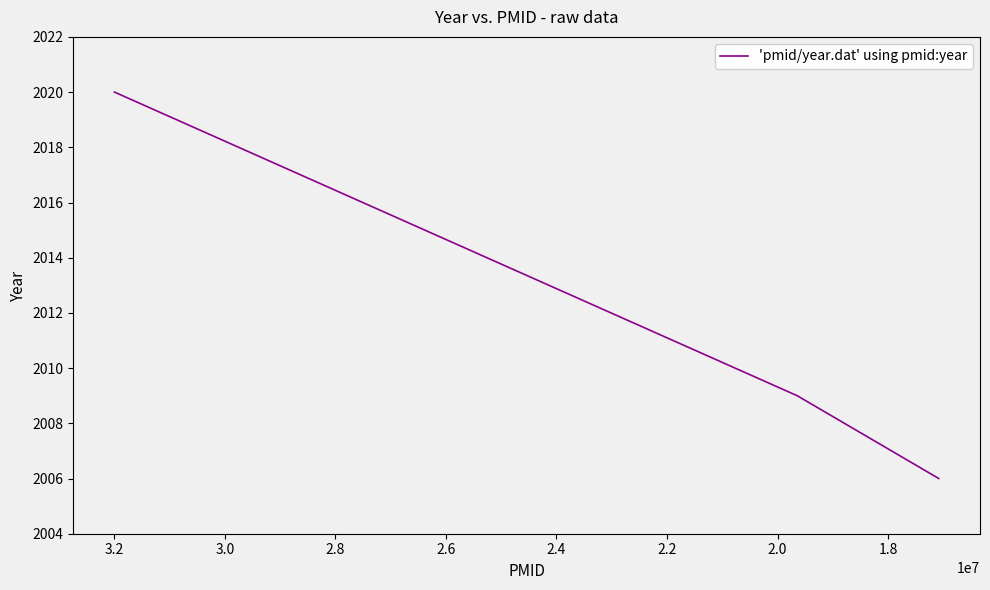

Is it true that the value at 1.6 is 1312?

False